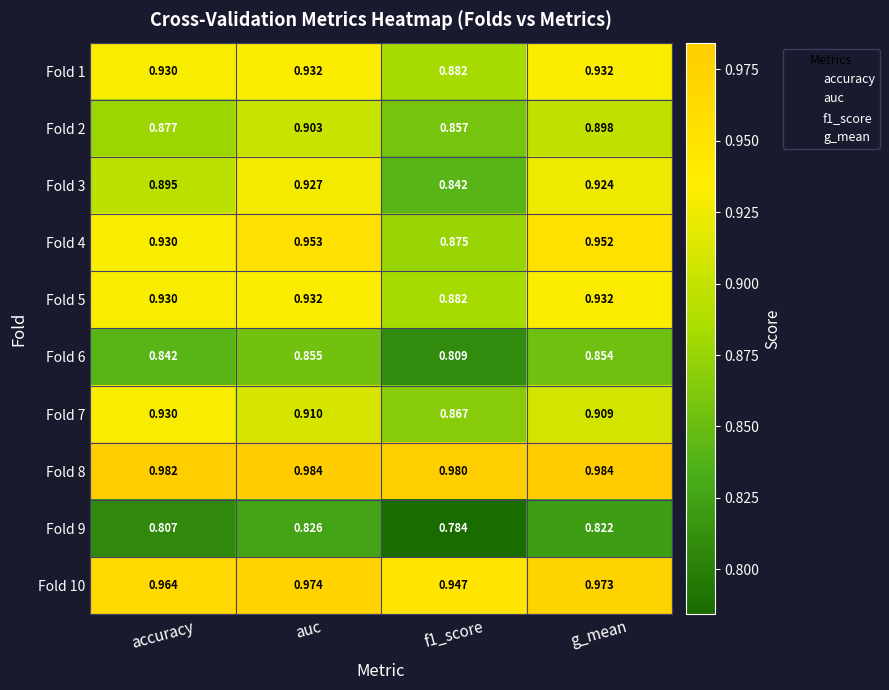

Which category has the highest value in the Fold 4 series?

auc